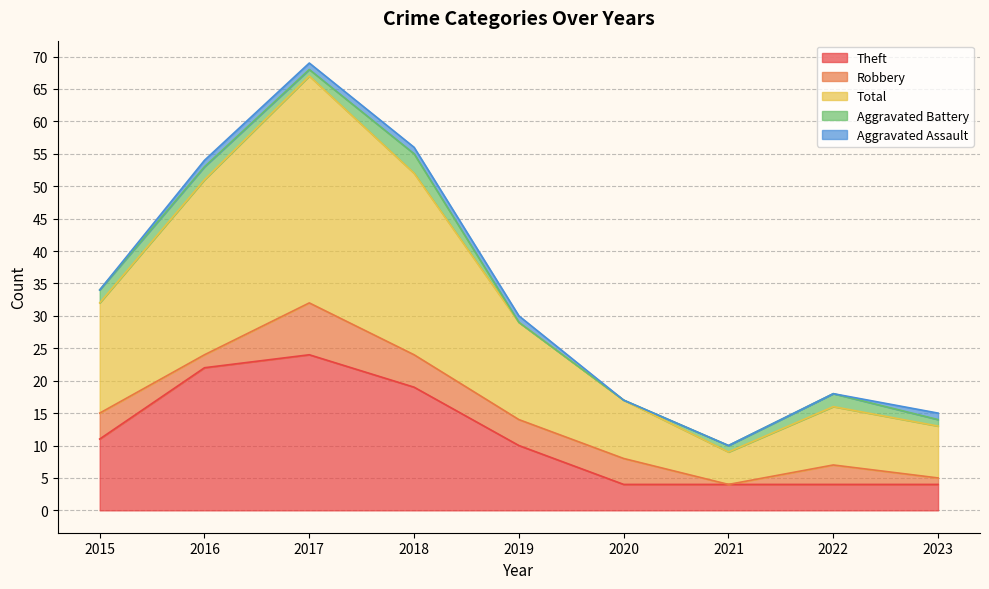

At which label does Aggravated Battery reach its minimum?

2019